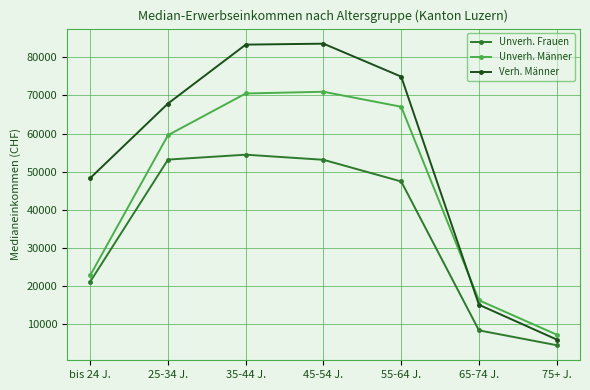

The value of Verh. Männer at 65-74 J. is 21019. True or false?

False